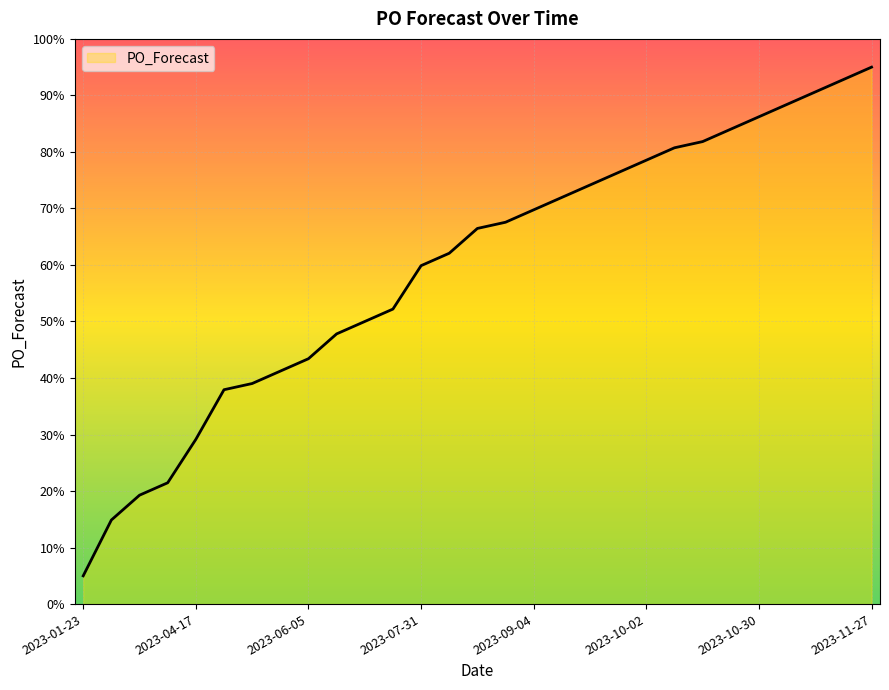

What is the minimum value shown in the chart?

5.0